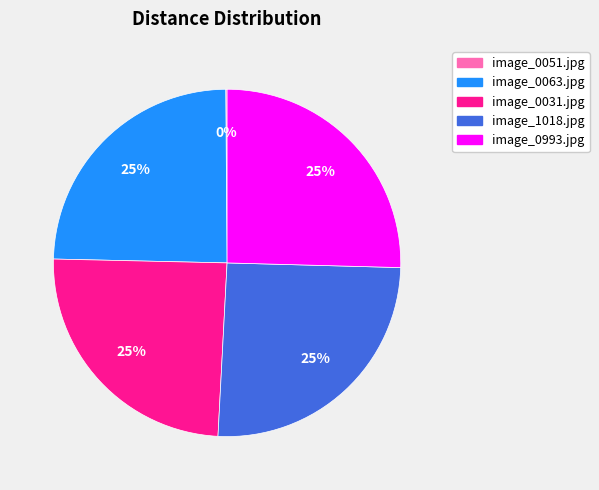

To the nearest percent, what percentage of the pie is image_0993.jpg?

25%